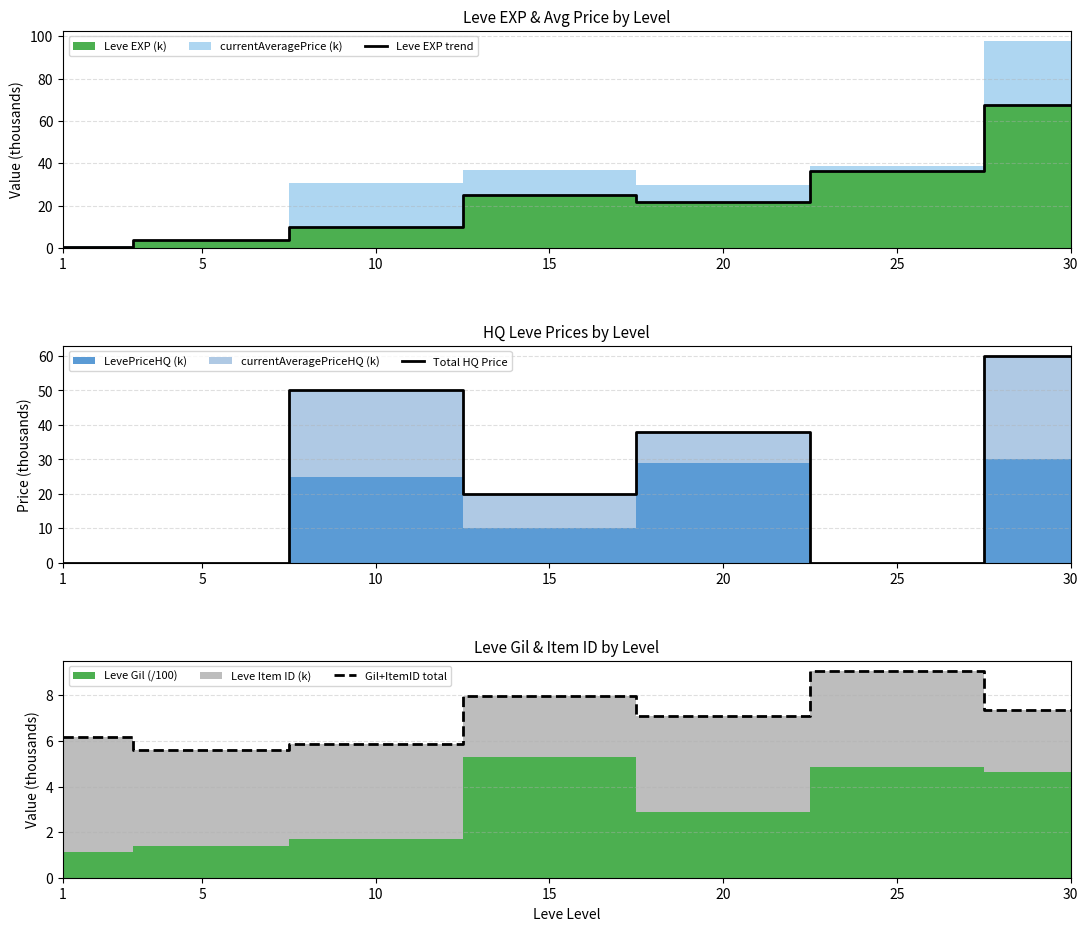

At which label is Leve EXP trend closest to 34?

25